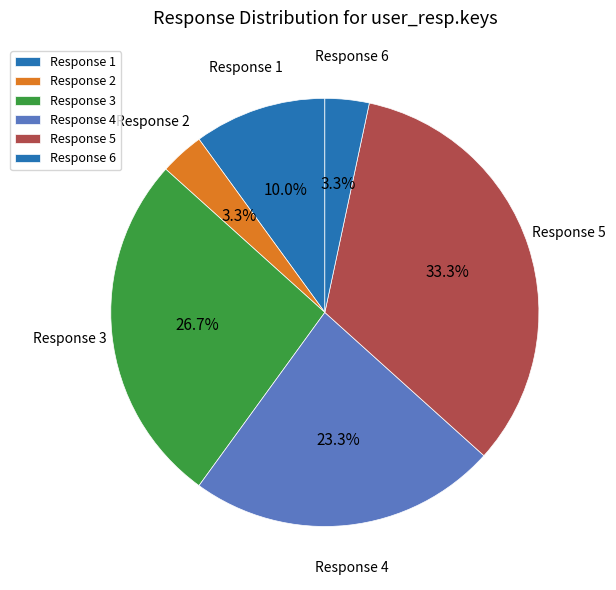

Does Response 2 account for over 50% of the chart?

No